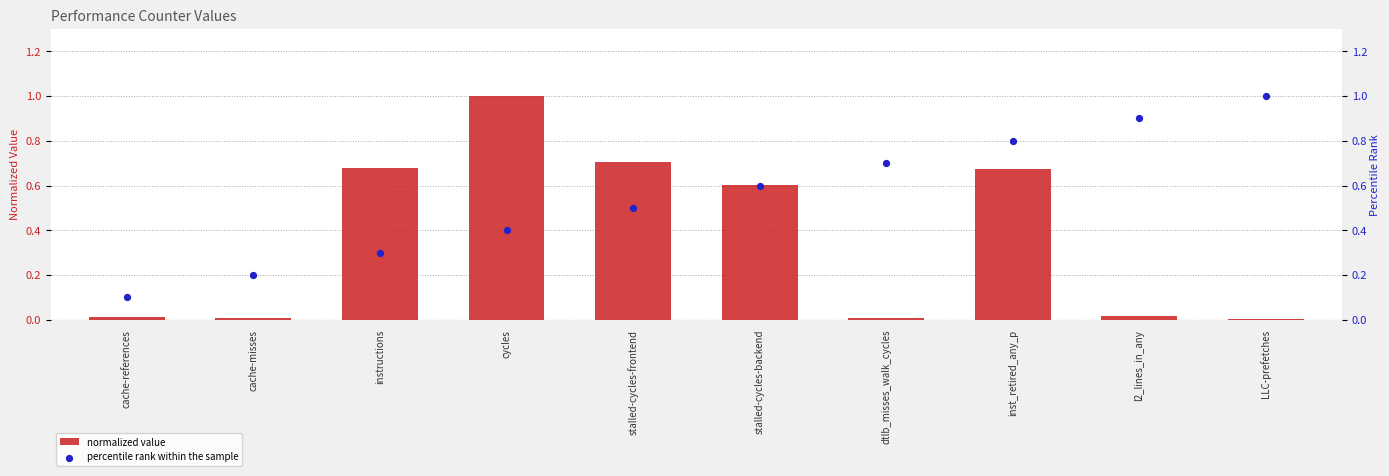

Is the value of percentile rank within the sample at cache-references greater than the value of normalized value at dtlb_misses_walk_cycles?

Yes